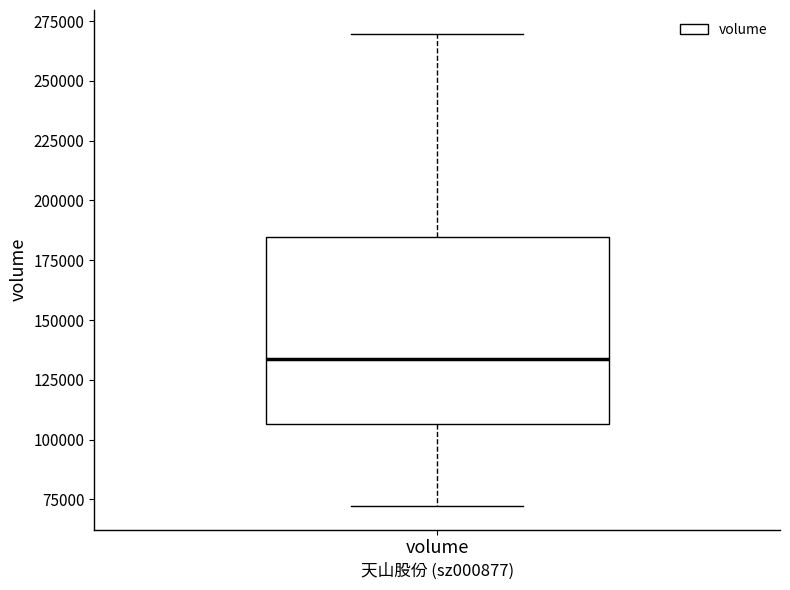

Transcribe this box plot: give where the median line is, the range the box spans, and where the two whiskers end, as read against the y-axis. The values are not printed on the chart, so give them approximately, as read against the axis.

median 135000, box 105000 to 185000, whiskers 70000 to 270000